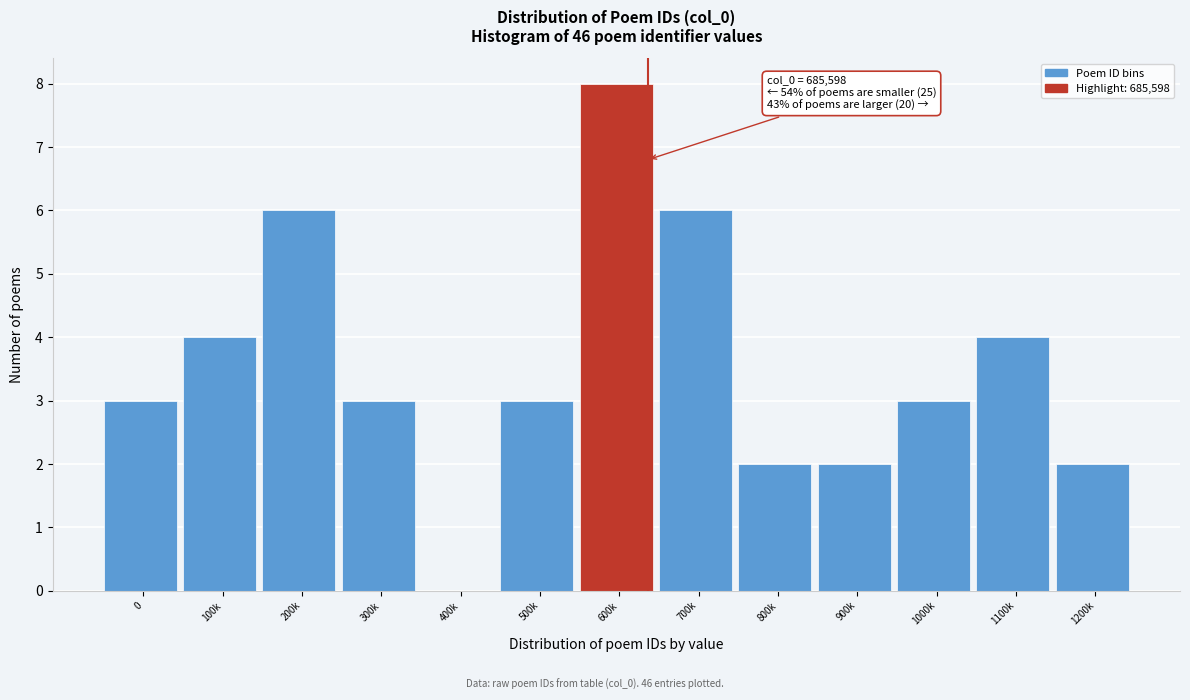

Reading left to right, extract all data points from this chart.

0=3	100k=4	200k=6	300k=3	400k=0	500k=3	600k=8	700k=6	800k=2	900k=2	1000k=3	1100k=4	1200k=2